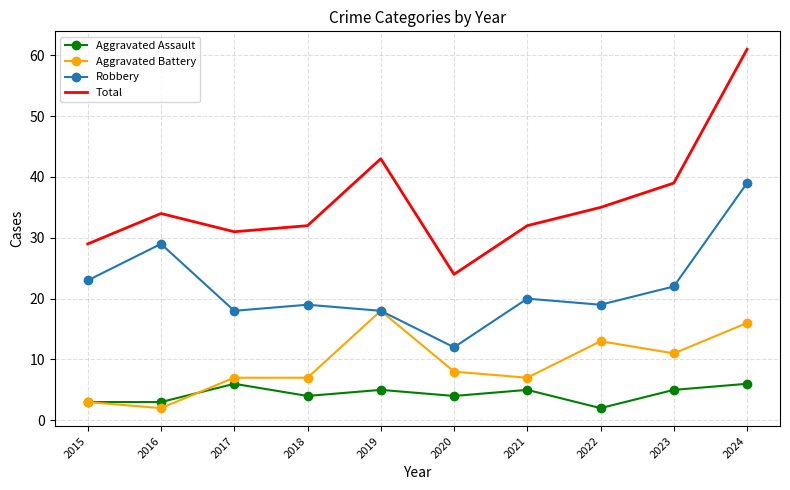

Reading right to left, extract all data points from this chart.

Aggravated Assault: 2024=6	2023=5	2022=2	2021=5	2020=4	2019=5	2018=4	2017=6	2016=3	2015=3
Aggravated Battery: 2024=16	2023=11	2022=13	2021=7	2020=8	2019=18	2018=7	2017=7	2016=2	2015=3
Robbery: 2024=39	2023=22	2022=19	2021=20	2020=12	2019=18	2018=19	2017=18	2016=29	2015=23
Total: 2024=61	2023=39	2022=35	2021=32	2020=24	2019=43	2018=32	2017=31	2016=34	2015=29